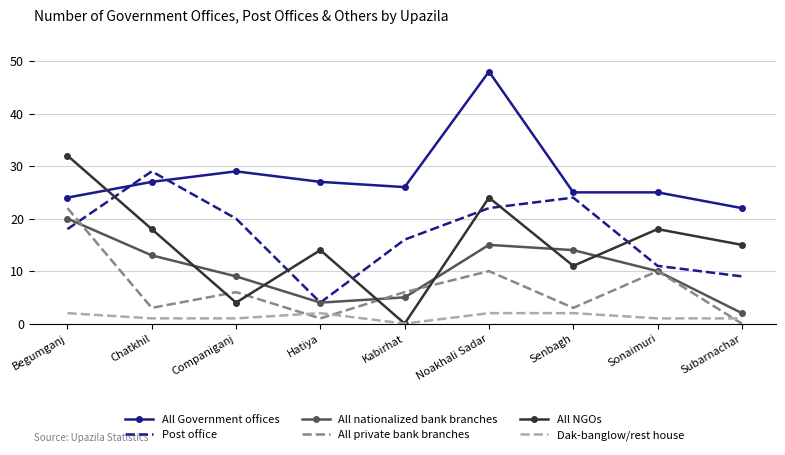

Count the number of data series in this chart.

6